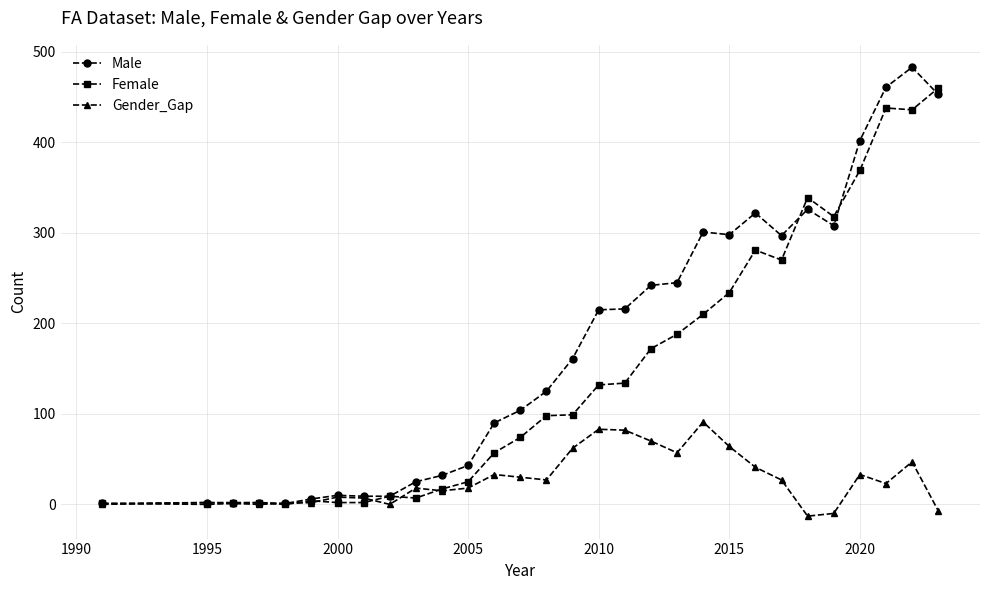

Which series has the largest total across all categories?

Male